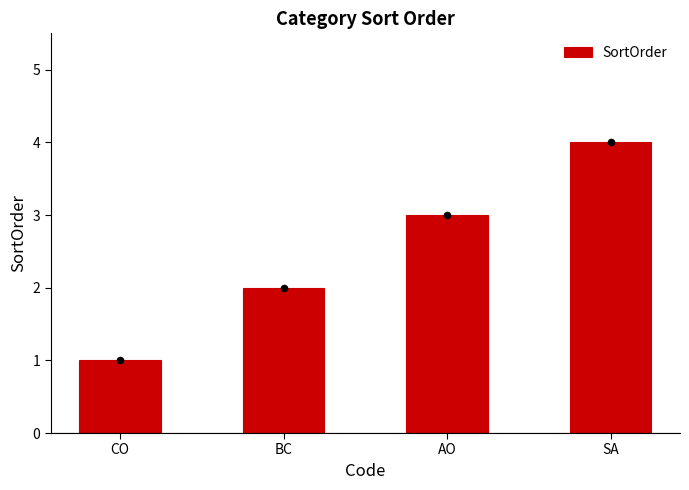

Approximately how many times larger is the value at BC compared to SA?

0.5